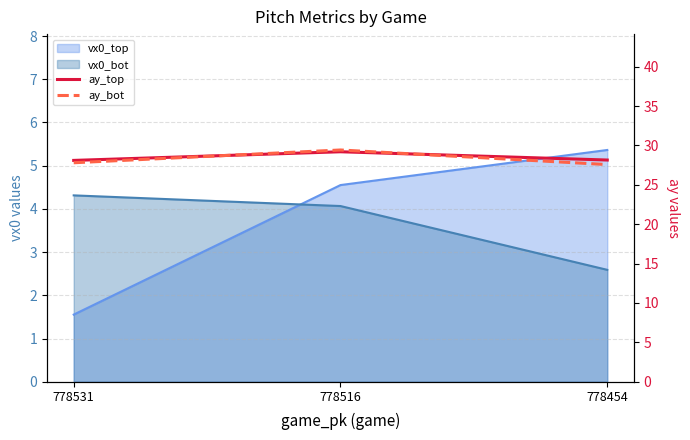

Between 778516 and 778531, which is larger?

778516